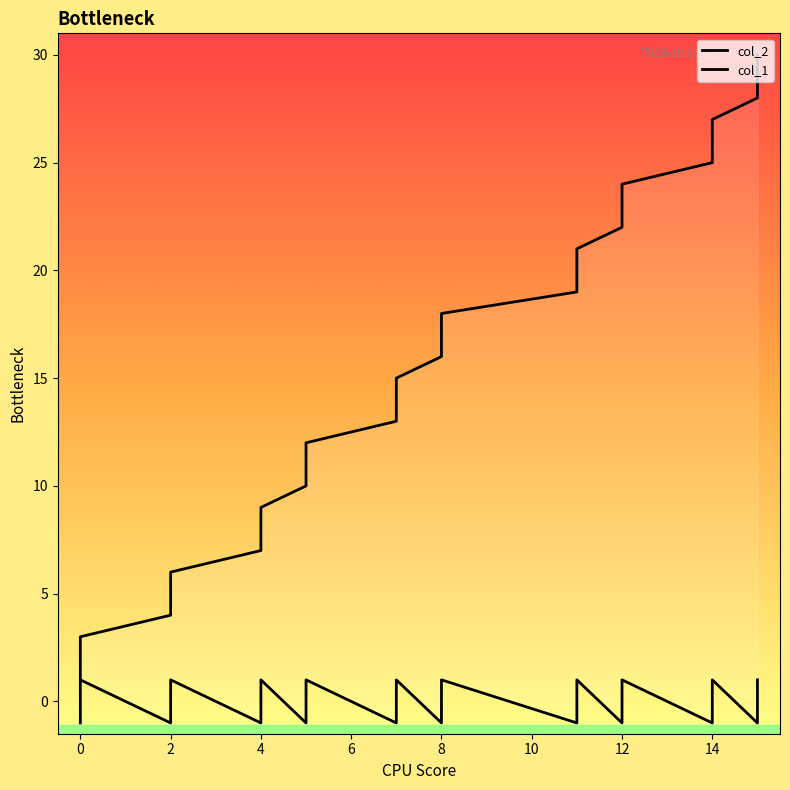

How many negative values does the col_2 series have?

10